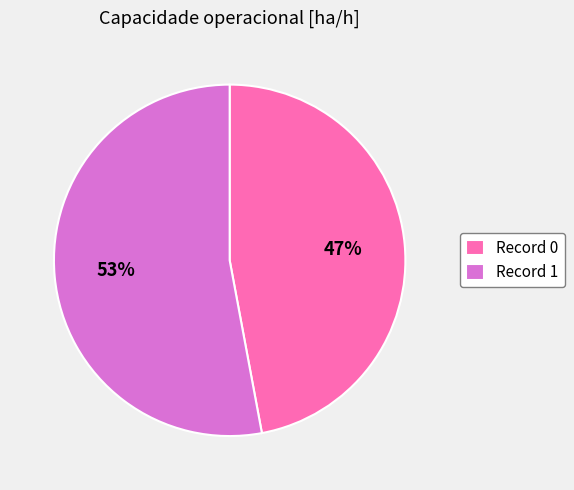

Count the number of slices in the pie.

2